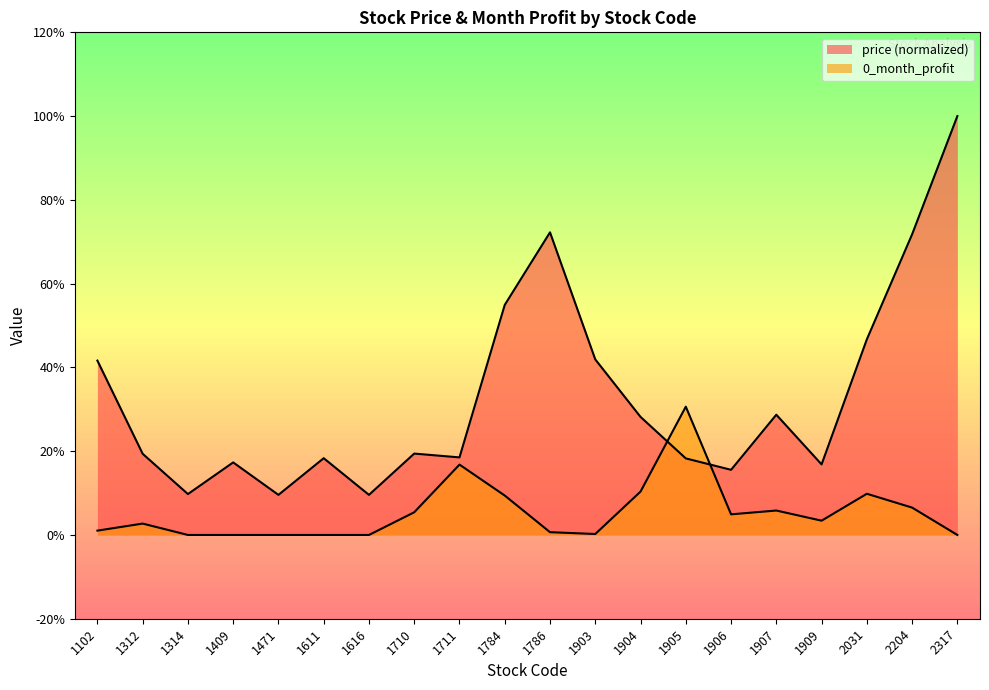

How many values in 0_month_profit are above zero?

14